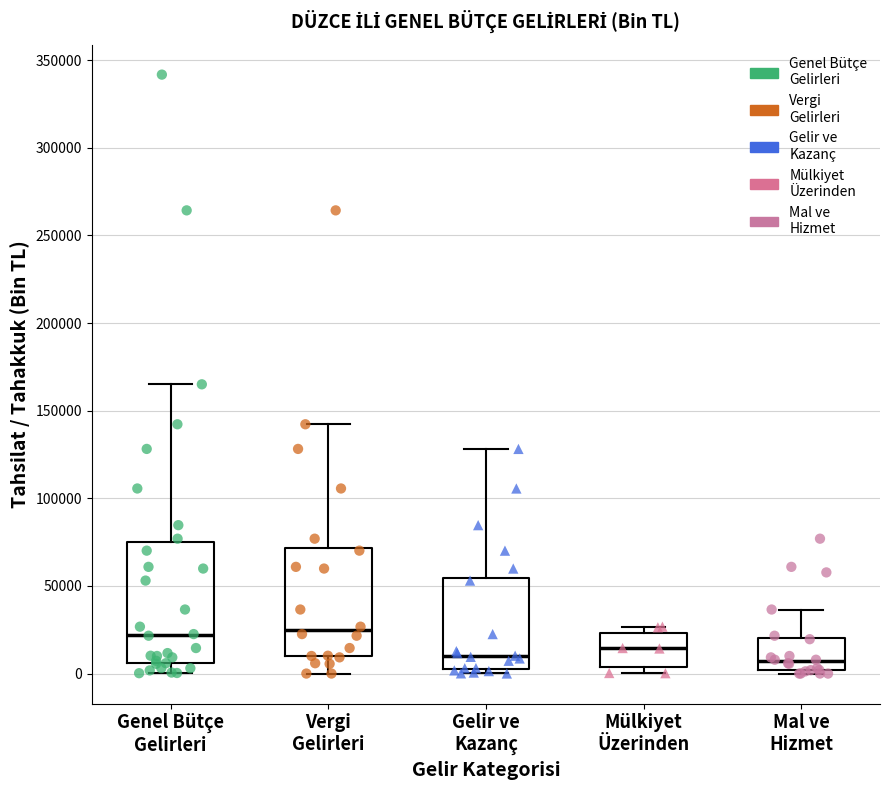

Reading left to right, read every box against the y-axis: the position of its median line, the range the box covers, and the ends of its whiskers. The values are not printed on the chart, so give them approximately, as read against the axis.

Genel Bütçe Gelirleri: median 20000, box 5000 to 75000, whiskers 0 to 165000
Vergi Gelirleri: median 25000, box 10000 to 70000, whiskers 0 to 140000
Gelir ve Kazanç: median 10000, box 5000 to 55000, whiskers 0 to 130000
Mülkiyet Üzerinden: median 15000, box 5000 to 25000, whiskers 0 to 25000 (just above the box's upper edge)
Mal ve Hizmet: median 5000, box 0 to 20000, whiskers 0 (just below the box's lower edge) to 35000